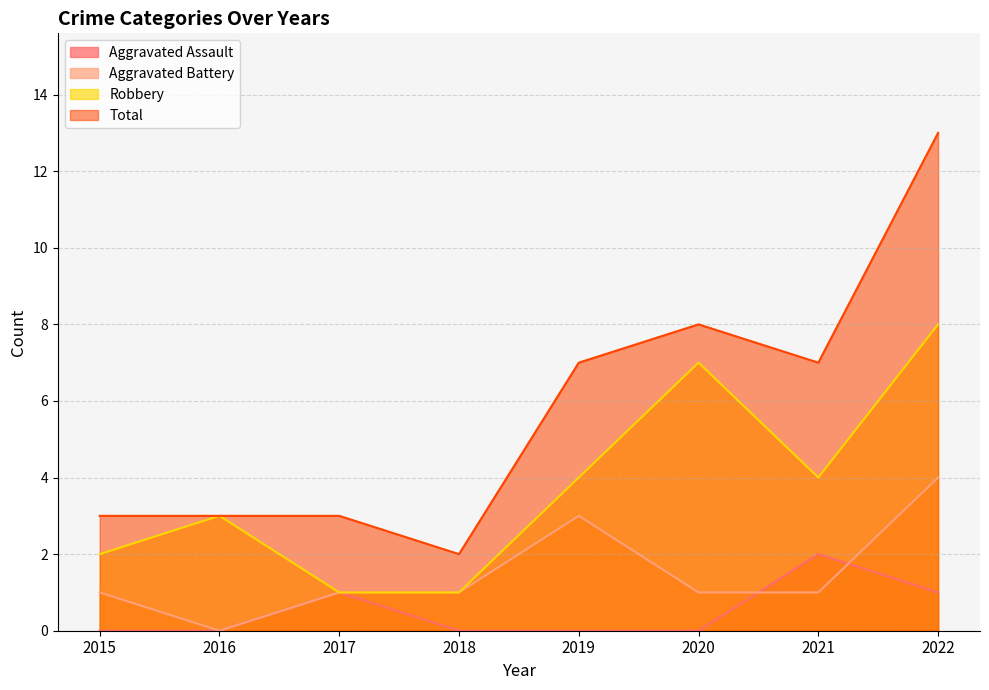

What is the value of the Total point at the 4th from the left?

2